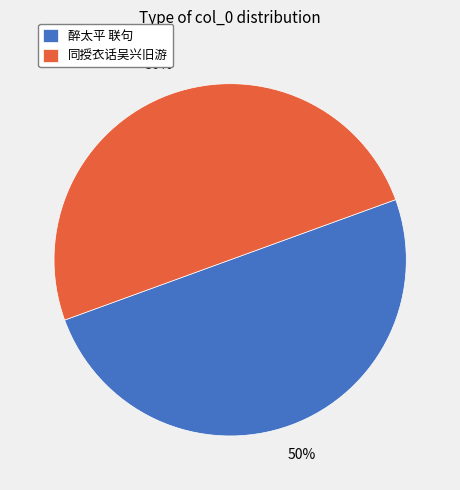

True or false: 醉太平 联句 accounts for 50% of the total.

True